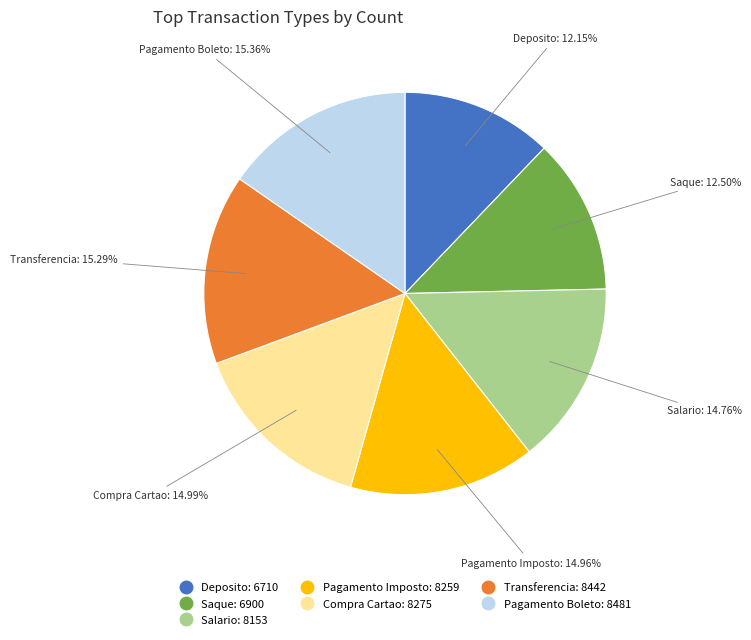

To the nearest percent, what is the difference between the largest and smallest slice percentages?

3%